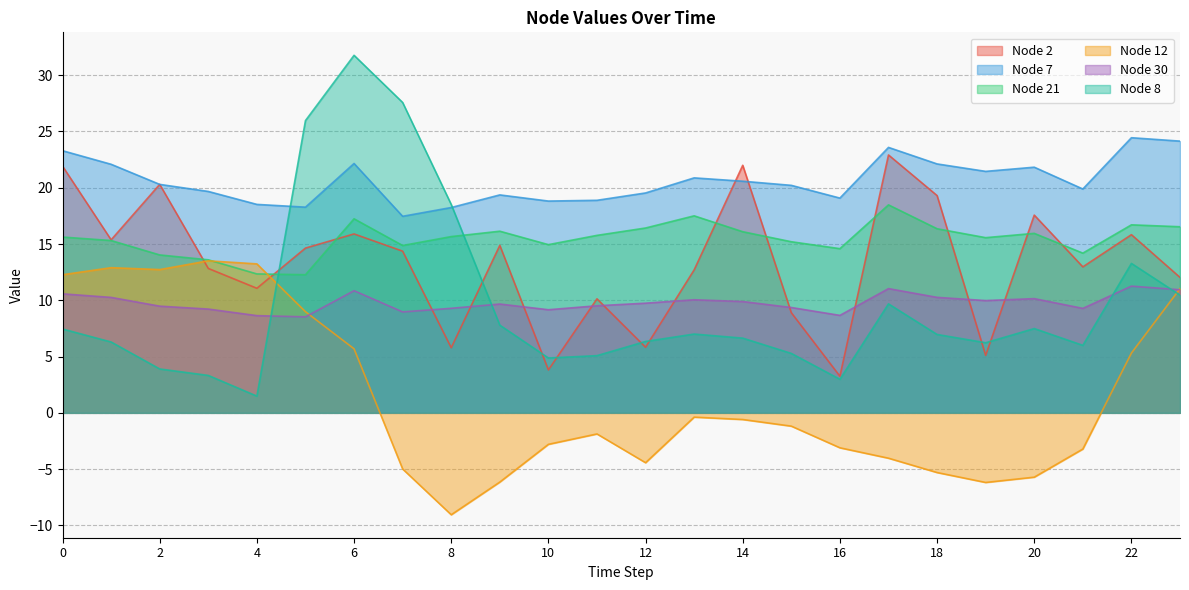

Reading left to right, transcribe all the data shown in this chart.

Node 2: 21.9	15.4	20.3	12.8	11.1	14.6	15.9	14.4	5.8	14.9	3.8	10.1	5.8	12.7	22.0	8.9	3.3	22.9	19.3	5.1	17.6	13.0	15.8	12.0
Node 7: 23.3	22.1	20.3	19.7	18.5	18.3	22.2	17.5	18.2	19.4	18.8	18.9	19.5	20.9	20.6	20.2	19.1	23.6	22.1	21.5	21.8	19.9	24.4	24.1
Node 21: 15.6	15.3	14.0	13.6	12.3	12.3	17.2	14.9	15.7	16.1	14.9	15.8	16.4	17.5	16.1	15.2	14.6	18.5	16.4	15.6	15.9	14.2	16.7	16.5
Node 12: 12.3	12.9	12.7	13.5	13.2	9.0	5.7	-5.0	-9.1	-6.2	-2.8	-1.9	-4.4	-0.4	-0.6	-1.2	-3.1	-4.0	-5.3	-6.2	-5.7	-3.2	5.3	11.0
Node 30: 10.6	10.3	9.5	9.2	8.6	8.5	10.9	9.0	9.3	9.7	9.2	9.5	9.7	10.0	9.9	9.4	8.7	11.0	10.3	10.0	10.1	9.3	11.3	10.9
Node 8: 7.5	6.3	3.9	3.3	1.5	26.0	31.8	27.6	18.5	7.8	4.9	5.1	6.3	7.0	6.6	5.3	3.0	9.7	7.0	6.2	7.5	6.0	13.3	10.5